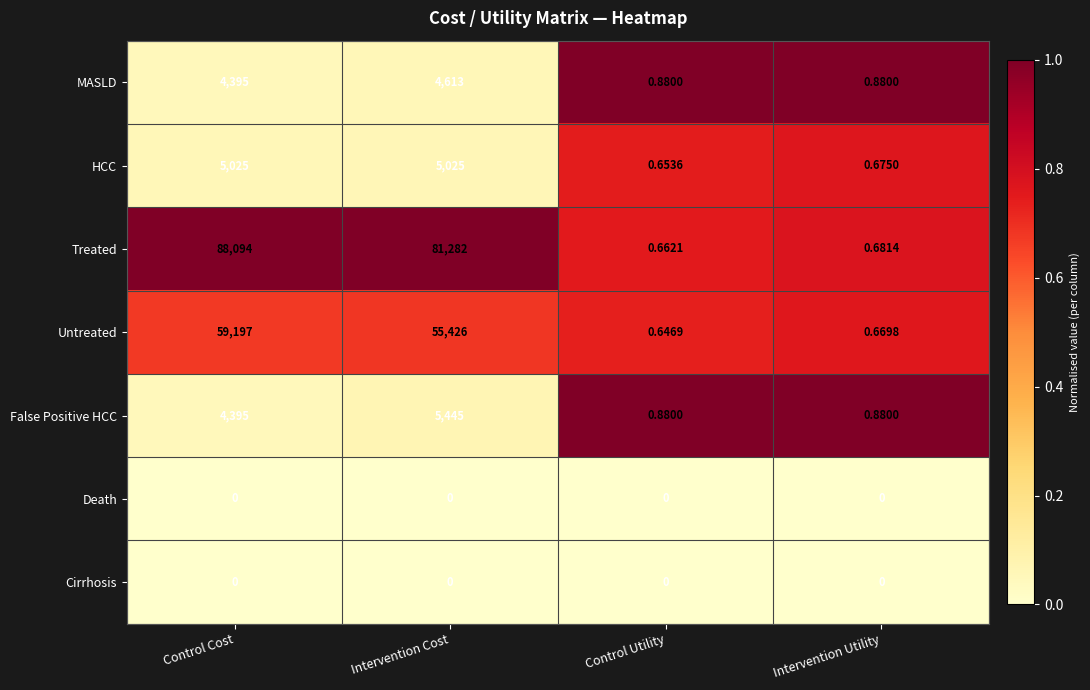

At how many categories does at least one series exceed 0?

4